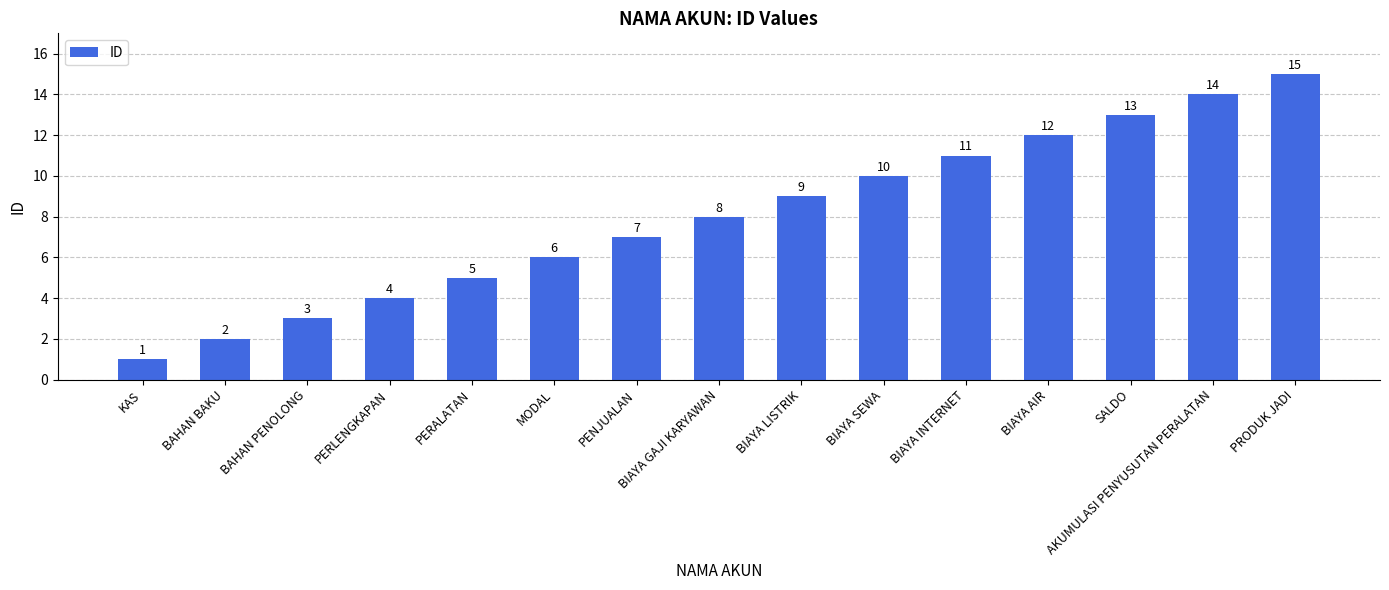

True or false: the data shows 1 at BAHAN PENOLONG.

False